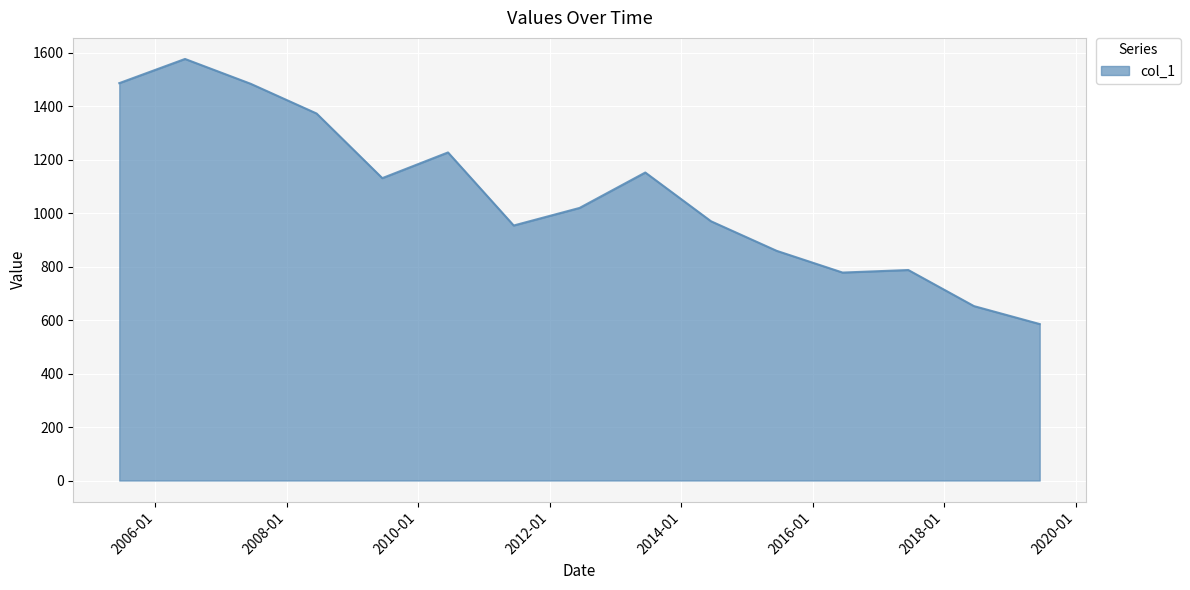

What is the smallest value displayed?

585.2